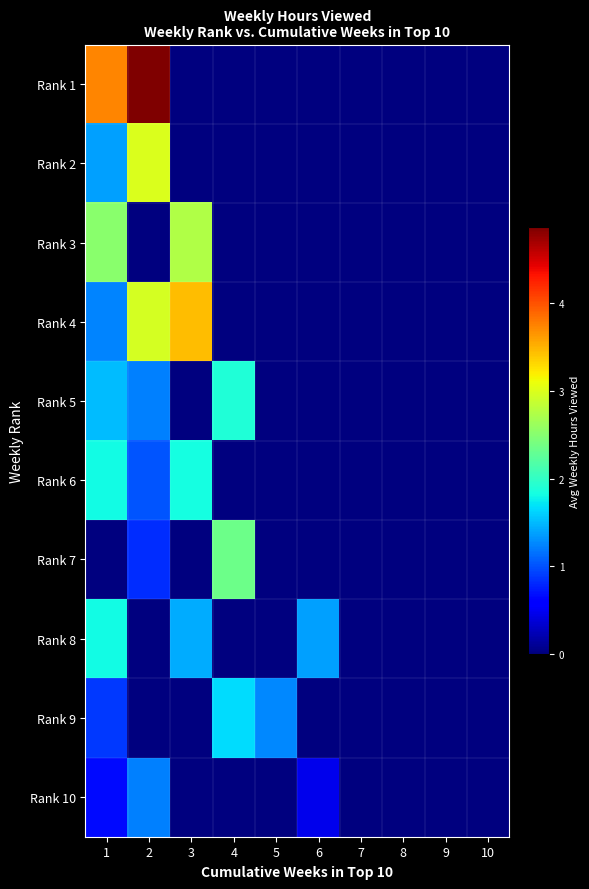

Rank the series by their maximum value, from highest to lowest.

Rank 1, Rank 4, Rank 2, Rank 3, Rank 7, Rank 5, Rank 6, Rank 8, Rank 9, Rank 10